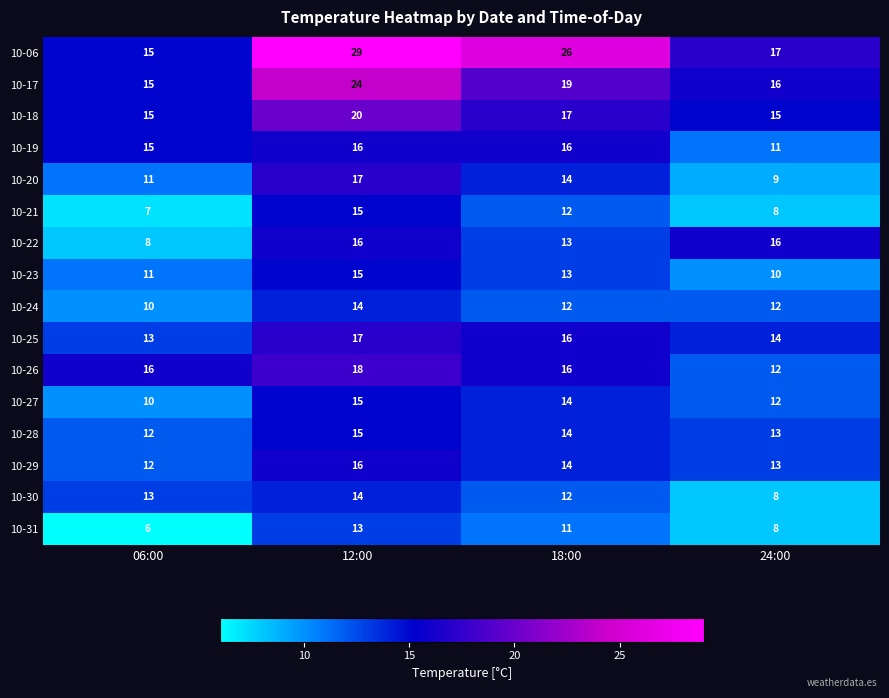

At how many categories does at least one series exceed 25?

2